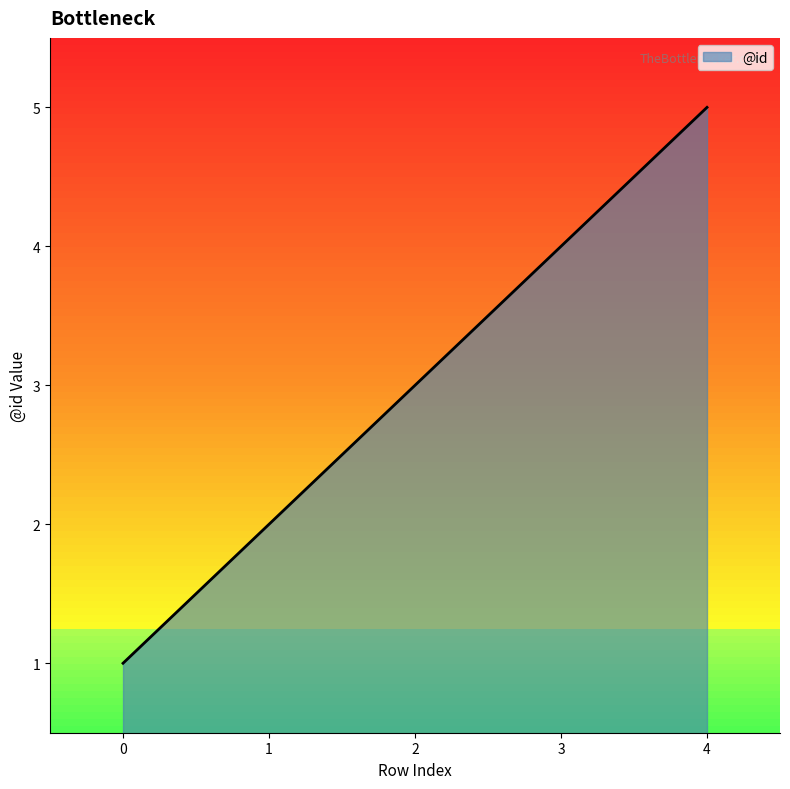

What is the maximum value shown in the chart?

5